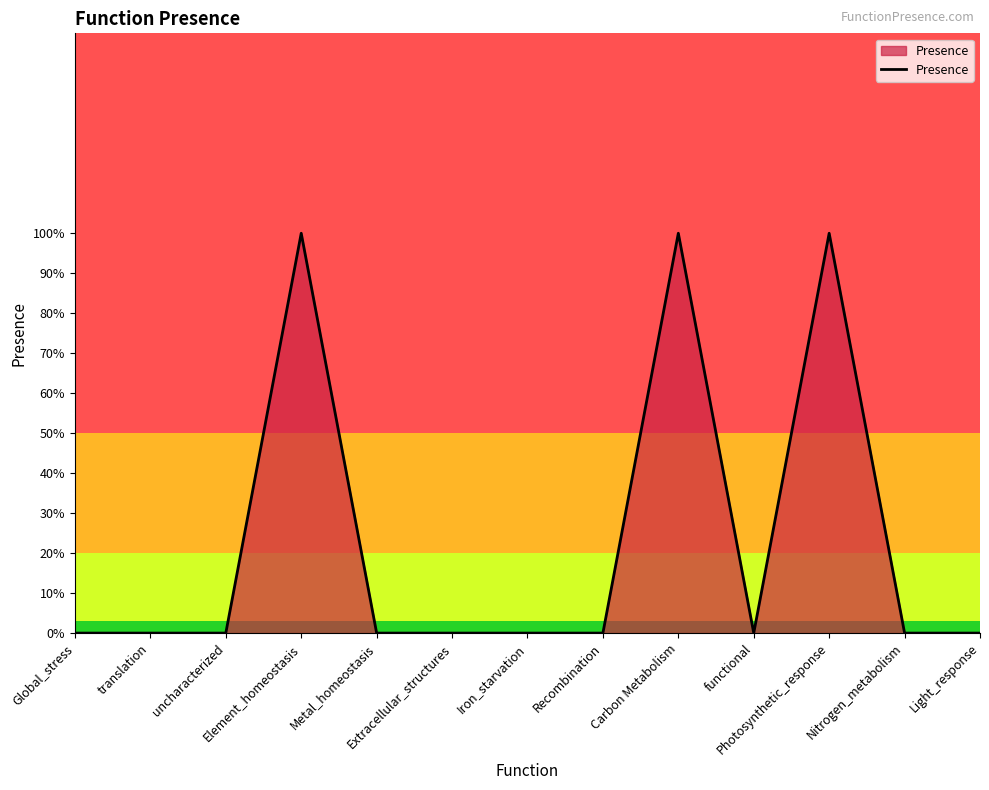

List the labels in order of value, smallest first.

Global_stress, translation, uncharacterized, Metal_homeostasis, Extracellular_structures, Iron_starvation, Recombination, functional, Nitrogen_metabolism, Light_response, Element_homeostasis, Carbon Metabolism, Photosynthetic_response